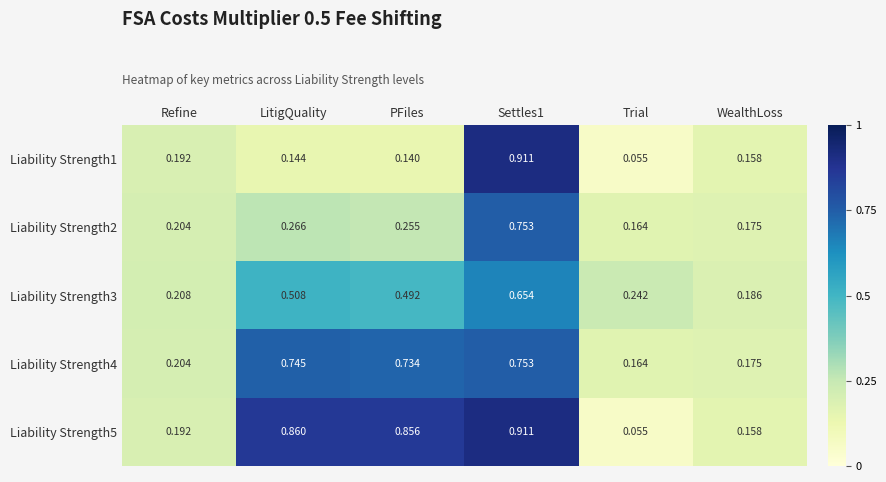

At which label does Liability Strength2 reach its minimum?

Trial